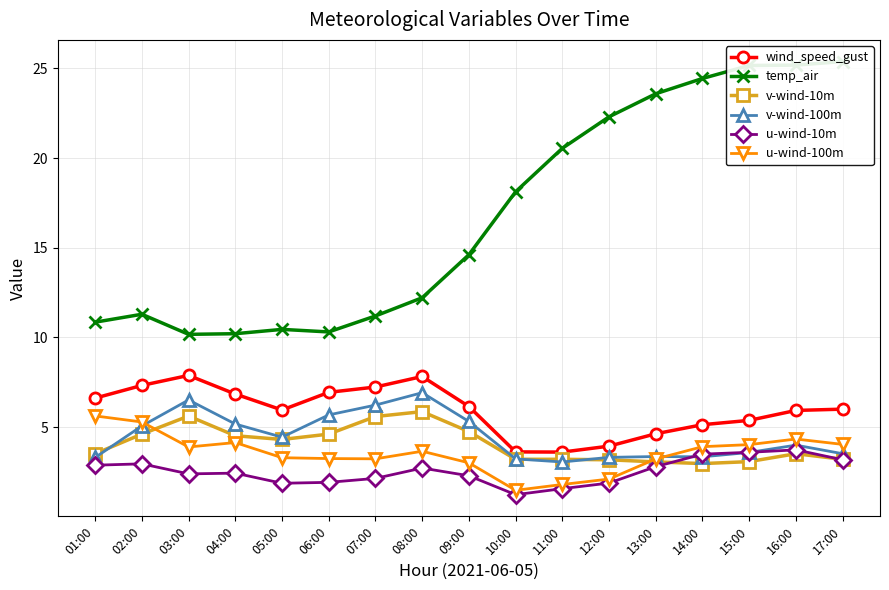

Is the value of temp_air at 11:00 greater than the value of u-wind-10m at 15:00?

Yes